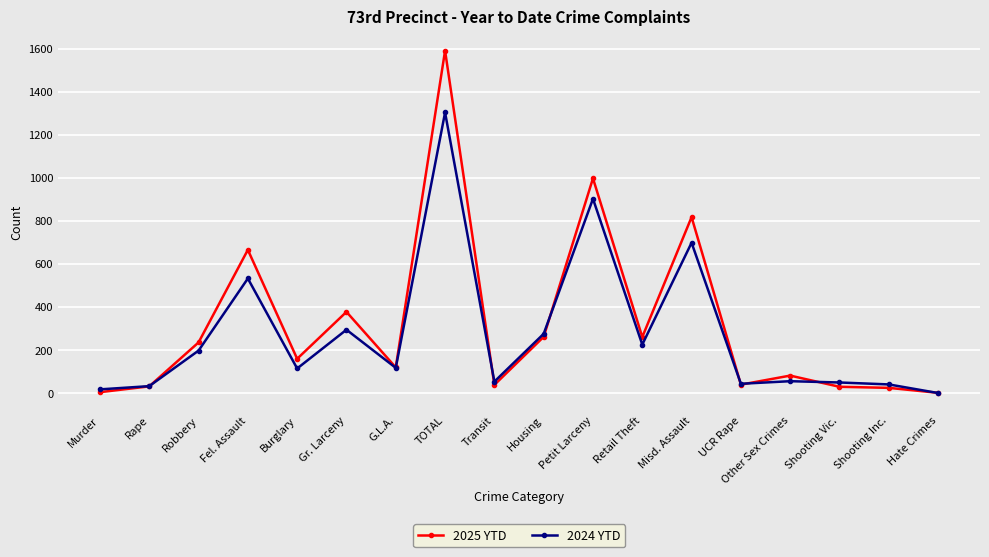

True or false: 2025 YTD has more than 1 interior local peaks.

True